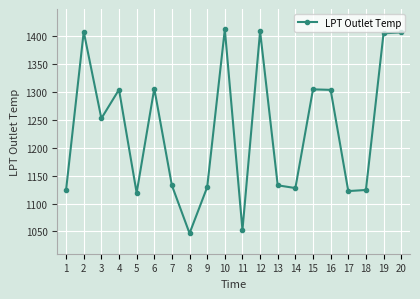

At which label does the data first exceed 1252?

2